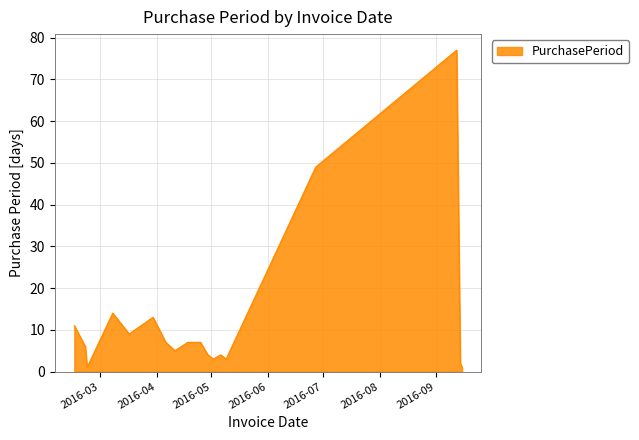

How many lines are shown in the chart?

1